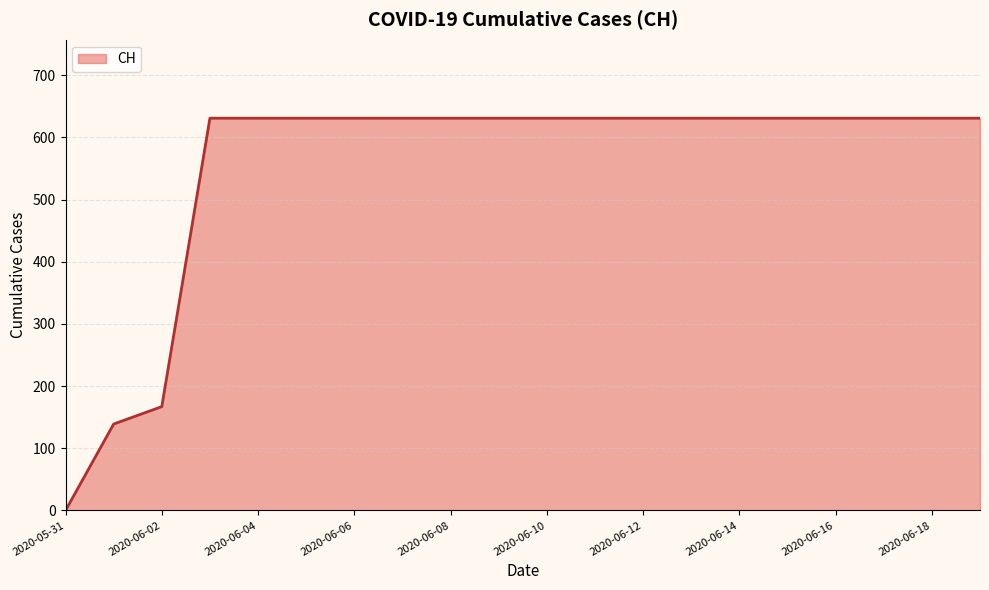

What is the difference between the maximum and minimum values?

631